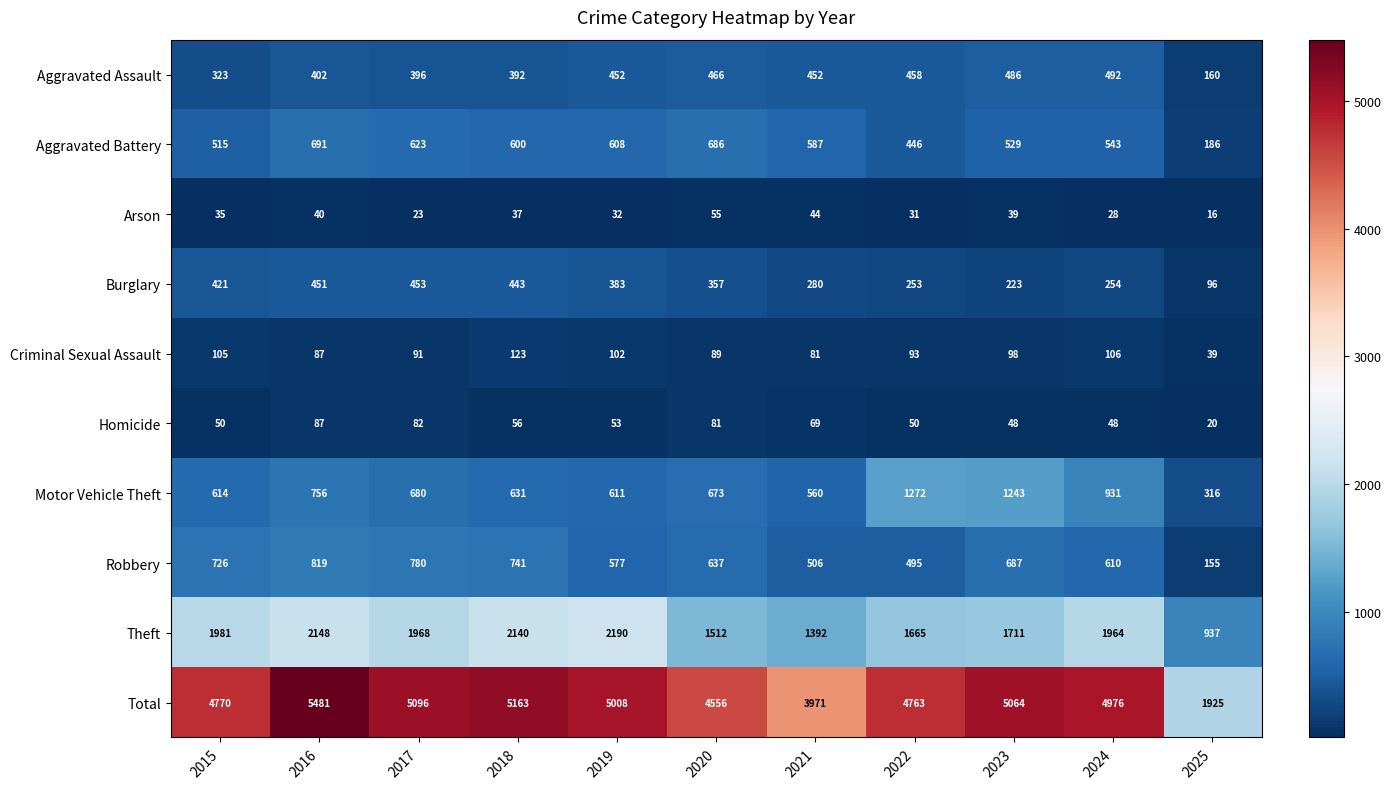

How many categories are shown in the chart?

11